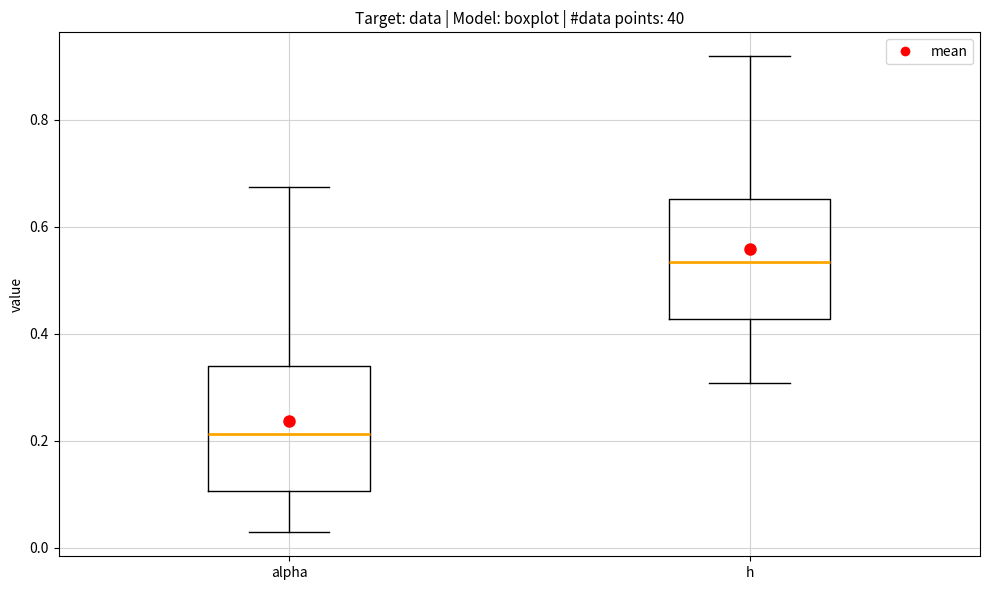

Reading left to right, transcribe this box plot: for each box, give where its median line is, the range the box spans, and where its two whiskers end, as read against the y-axis. The values are not printed on the chart, so give them approximately, as read against the axis.

alpha: median 0.22, box 0.10 to 0.34, whiskers 0.02 to 0.68
h: median 0.54, box 0.42 to 0.66, whiskers 0.30 to 0.92